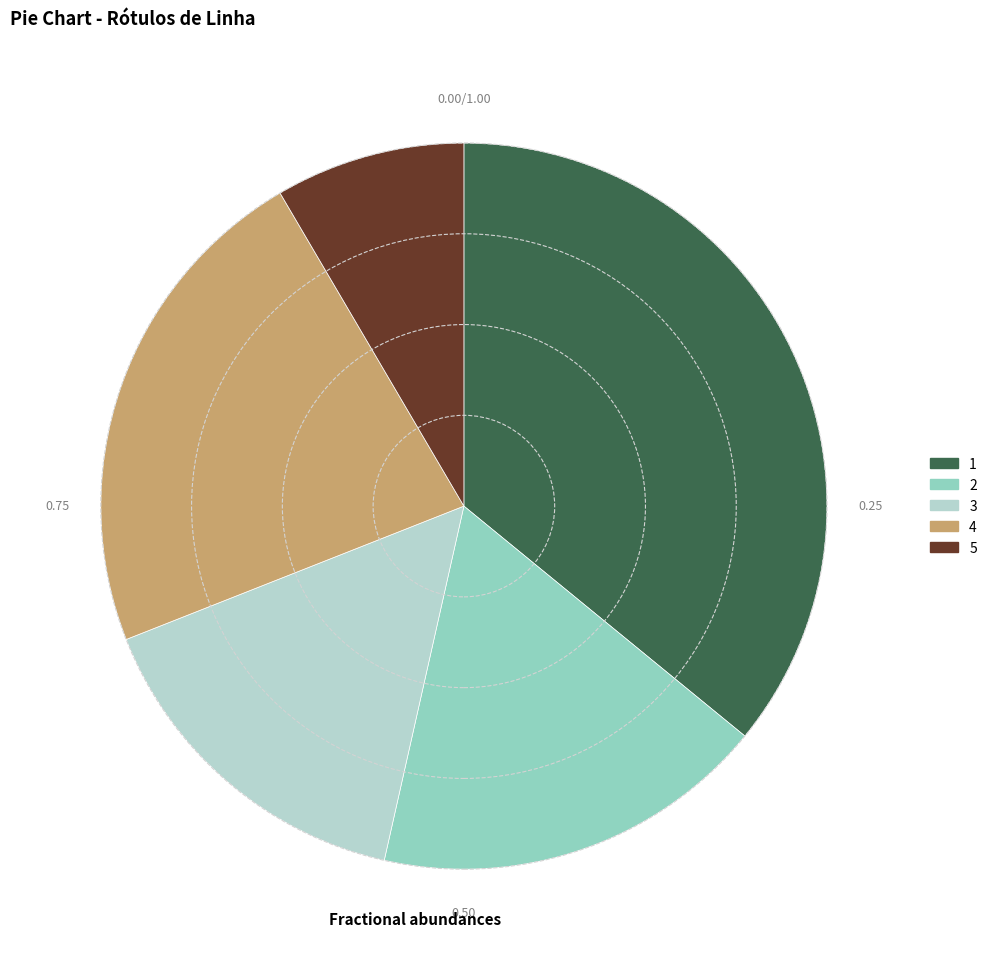

Rank the categories by value from highest to lowest.

1, 4, 2, 3, 5